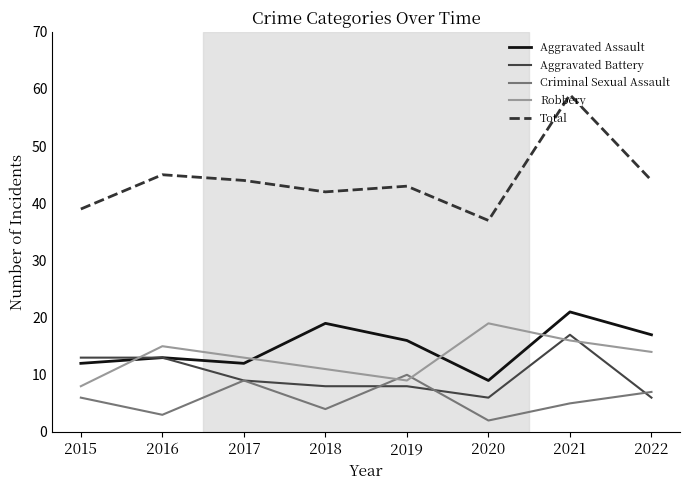

At which category is the sum across all series the highest?

2021